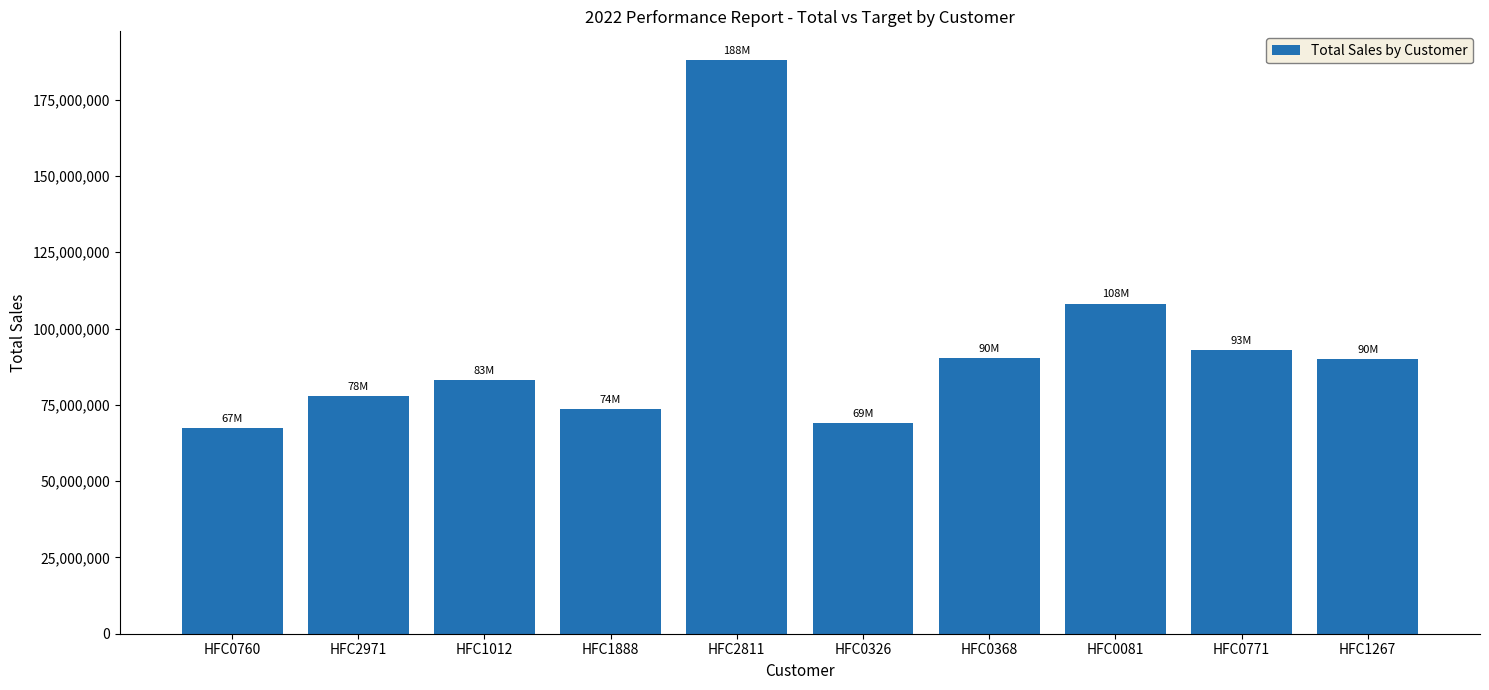

Is it true that the value at HFC1012 is 120316972?

False